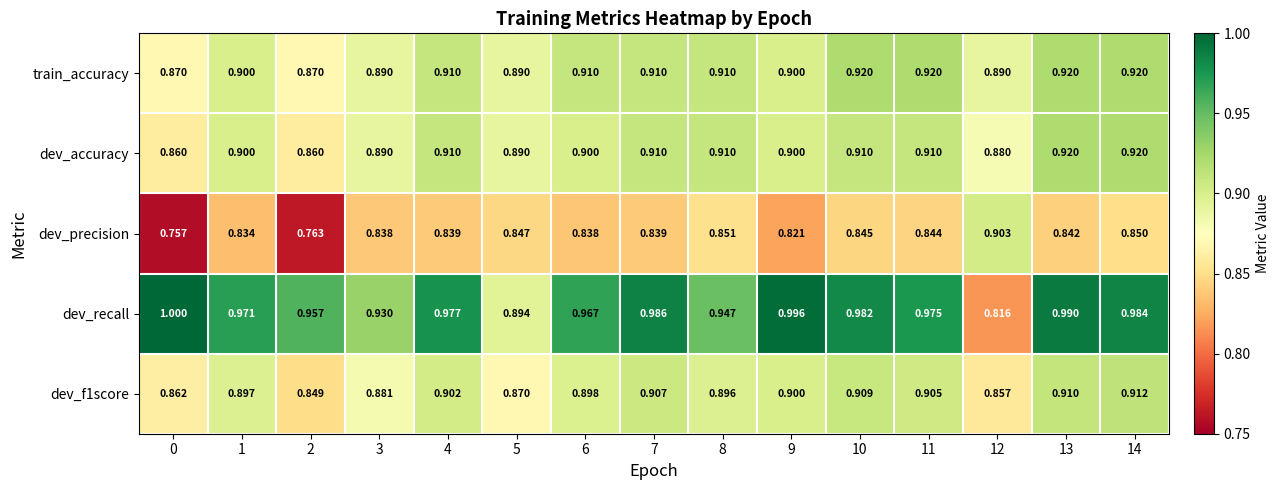

Which series has the largest total across all categories?

dev_recall